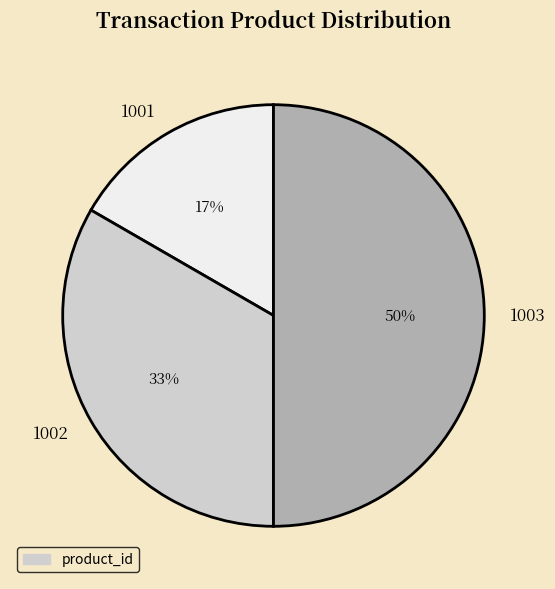

What is the ratio of the value at 1001 to the value at 1003?

0.3